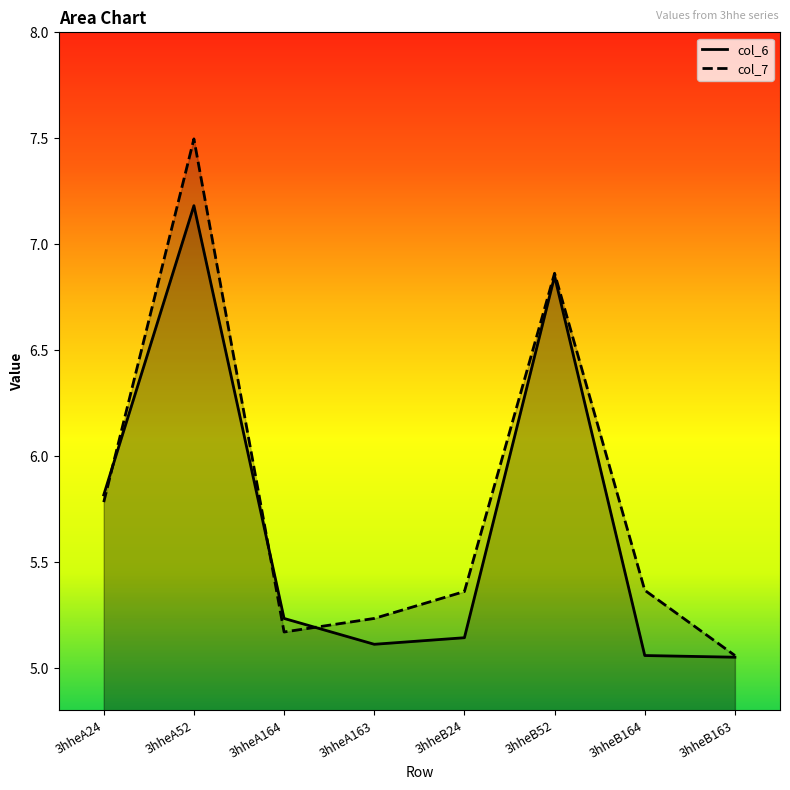

At how many categories does at least one series exceed 5?

8